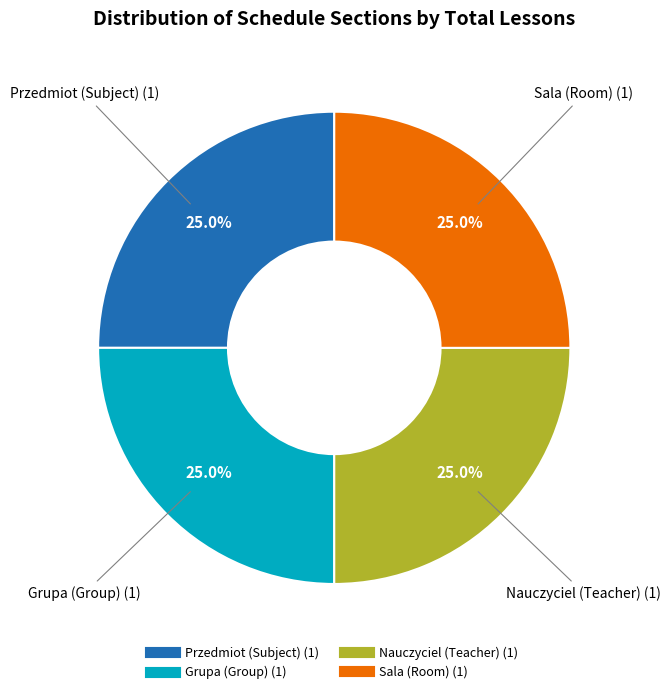

Does any single category account for the majority?

No